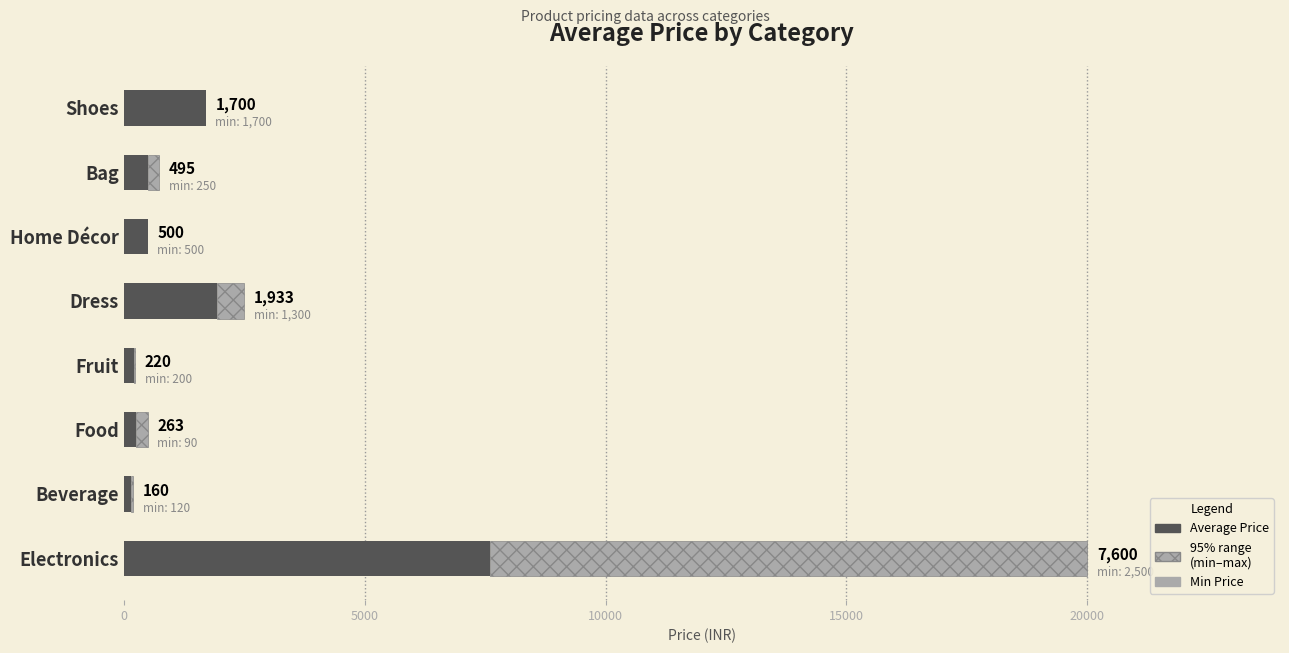

True or false: Min Price has a value of 189 at Home Décor.

False